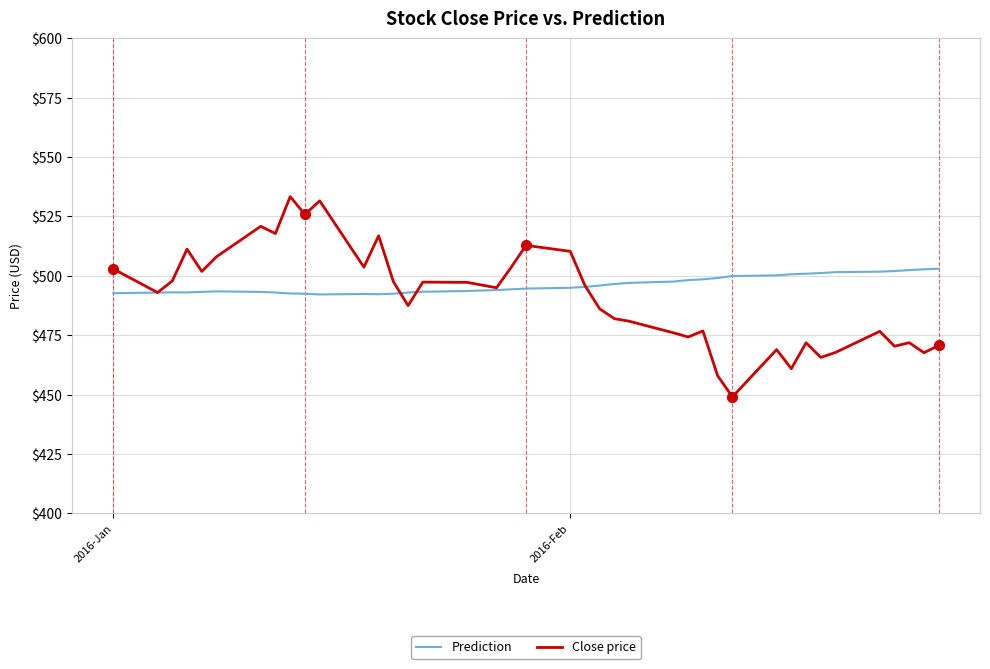

Which series has the largest range (max minus min)?

Close price